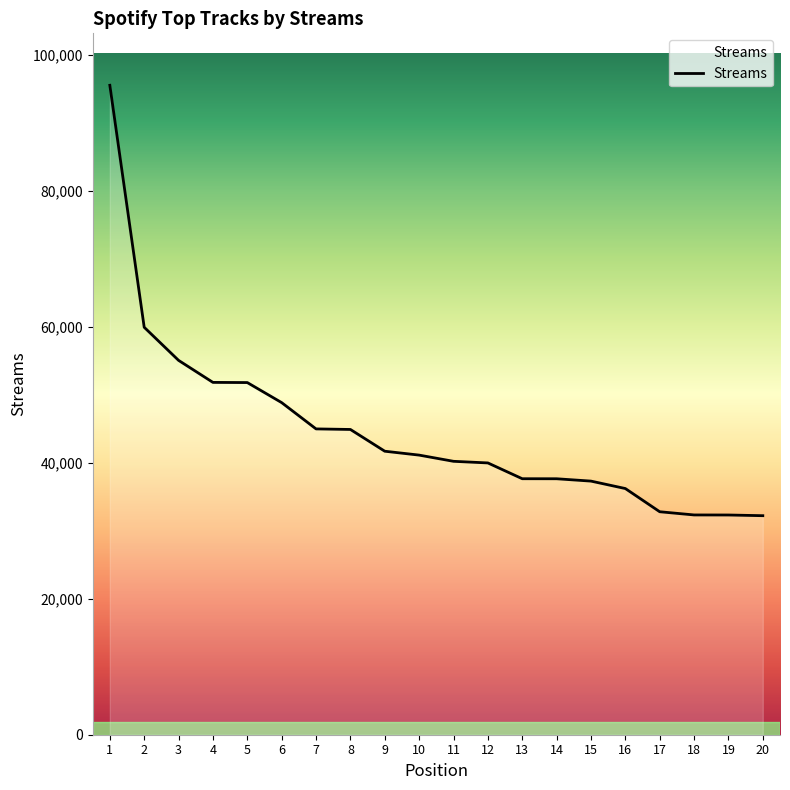

Does the chart display data point markers on the line(s)?

No